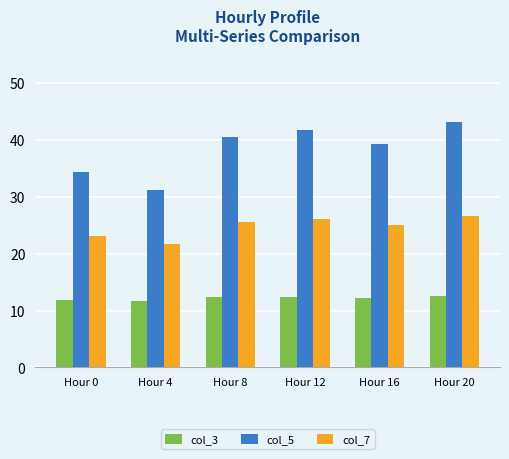

What is the sum of all col_7 values?

148.3